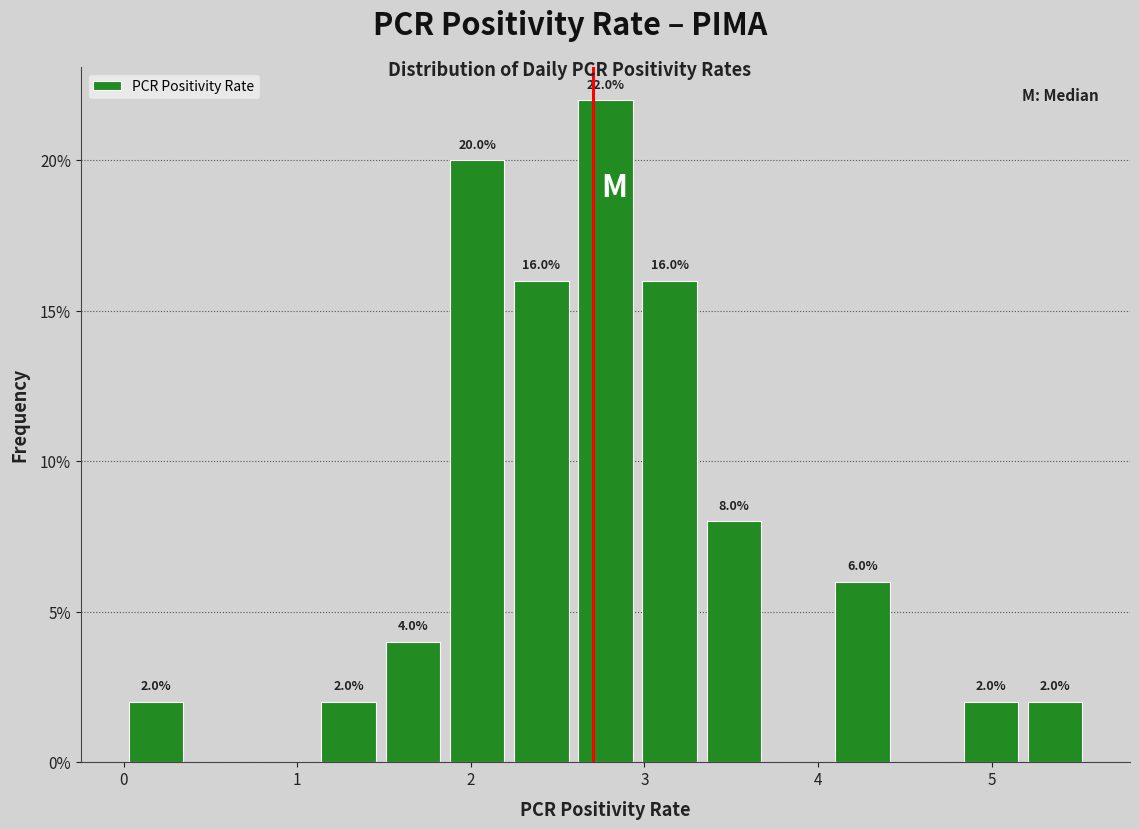

Read against the x-axis, roughly where is the centre of the tallest bar?

2.8